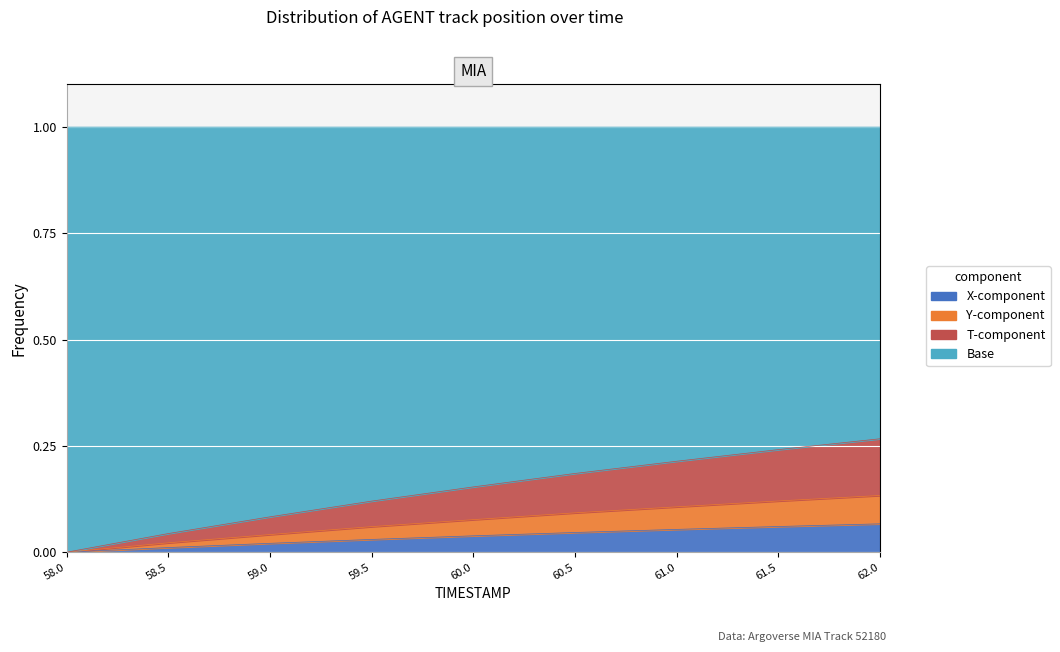

Is the value of TIMESTAMP at 60.0 greater than the value of Y at 58.5?

No